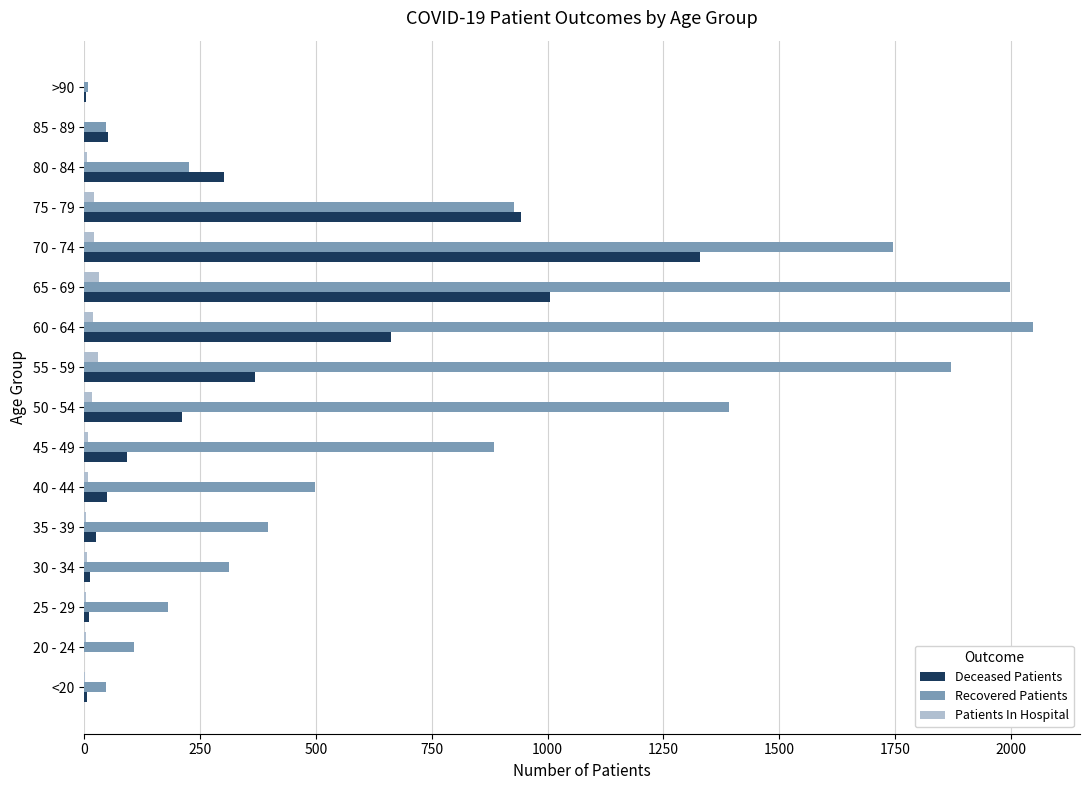

Which series has the largest total across all categories?

Recovered Patients